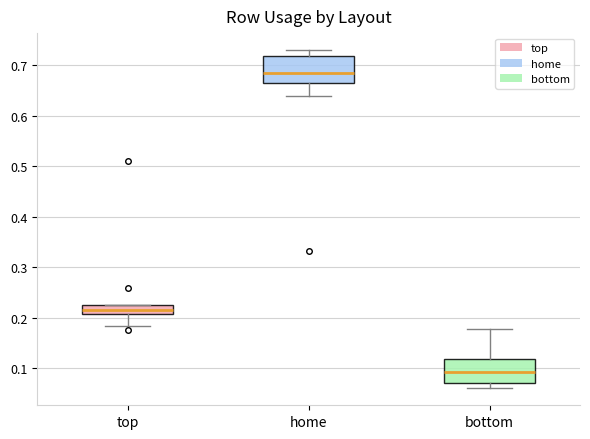

Reading left to right, transcribe this box plot: for each box, give where its median line is, the range the box spans, and where its two whiskers end, as read against the y-axis. The values are not printed on the chart, so give them approximately, as read against the axis.

top: median 0.22, box 0.21 to 0.23, whiskers 0.18 to 0.23
home: median 0.68, box 0.67 to 0.72, whiskers 0.64 to 0.73
bottom: median 0.09, box 0.07 to 0.12, whiskers 0.06 to 0.18